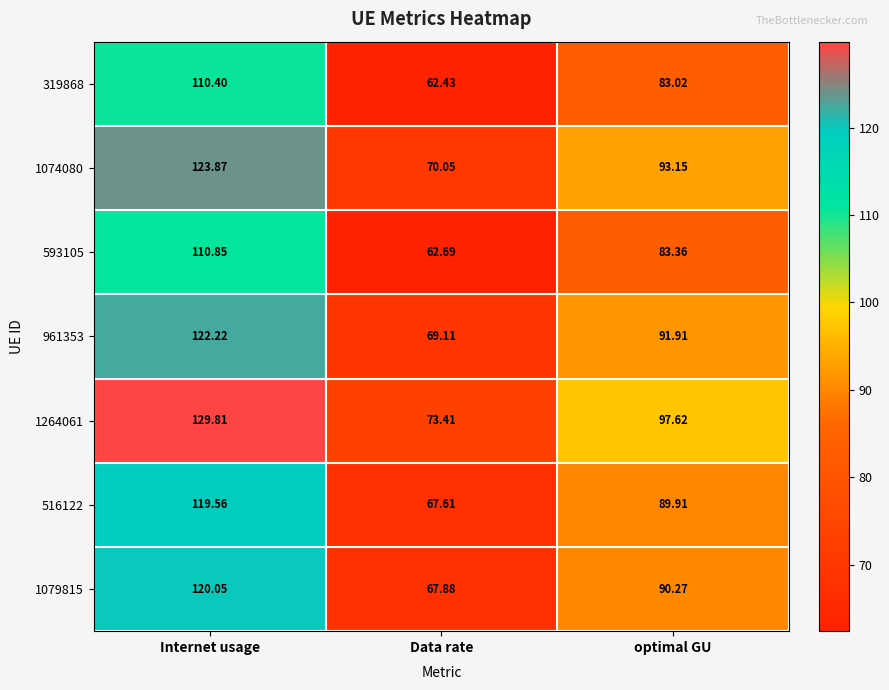

Which label corresponds to the largest value in the chart?

Internet usage